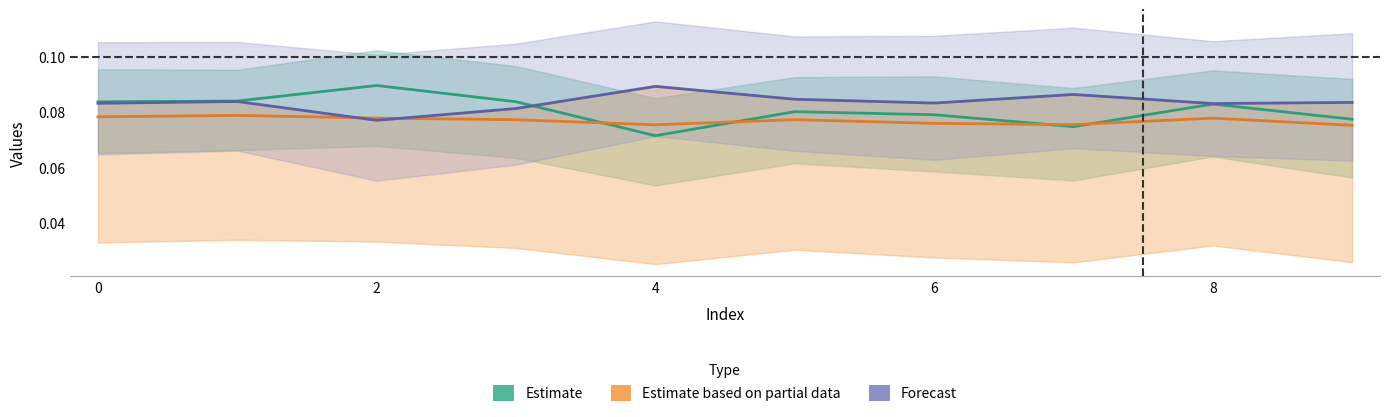

What is the total value across all series at 8?

0.2